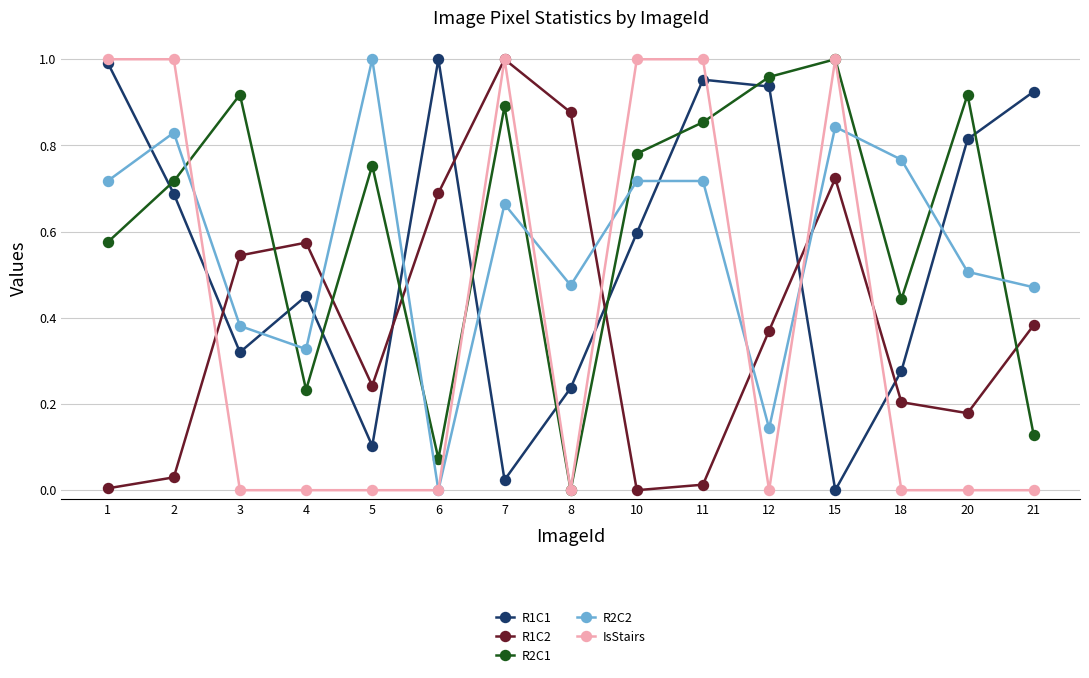

Is the value of R1C1 at 8 greater than the value of R2C1 at 5?

No